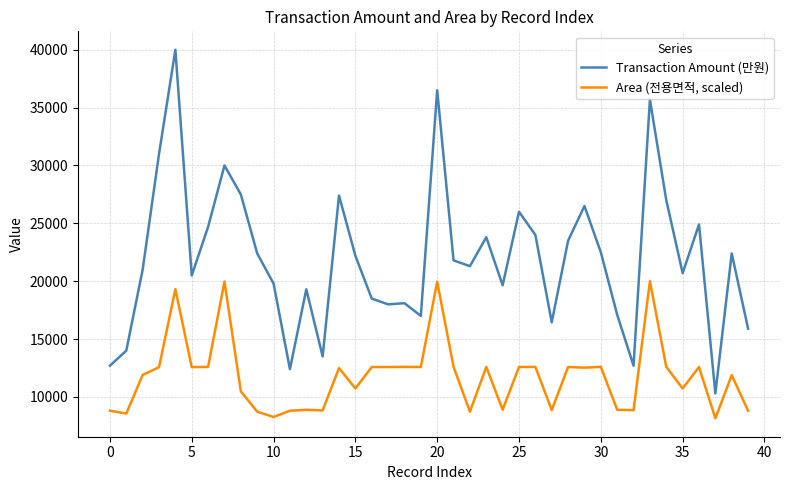

List the series in order of their overall mean, lowest first.

Area (전용면적, scaled), Transaction Amount (만원)